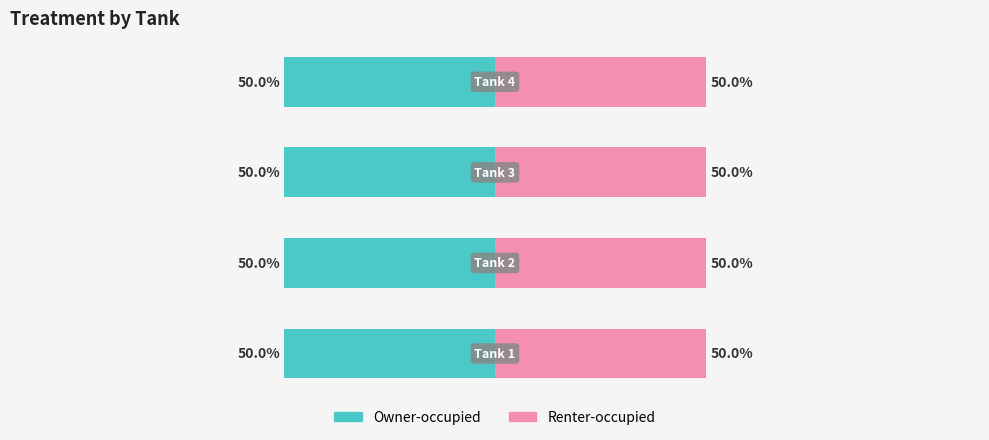

Between Tank 1 and Tank 4, which is larger?

Tank 4